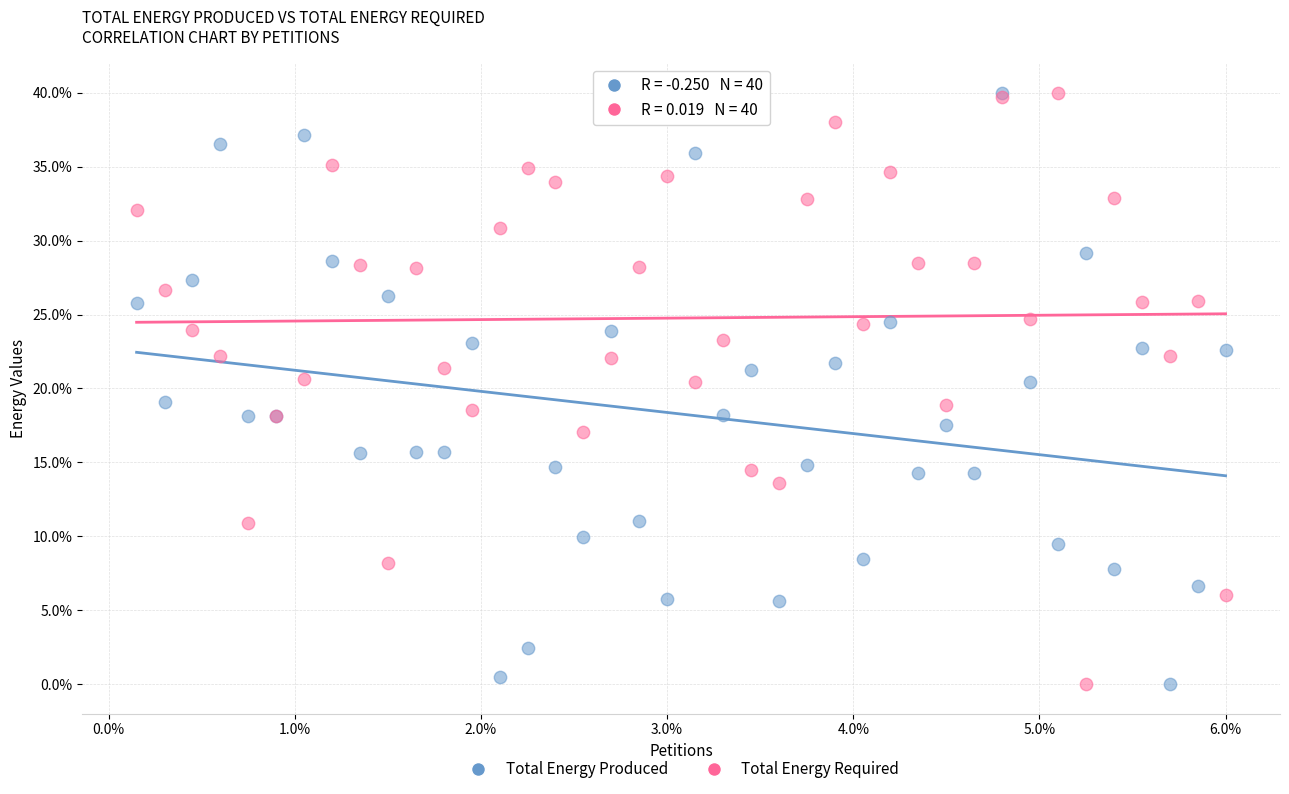

What are all the series names shown in the legend?

Total Energy Produced, Total Energy Required